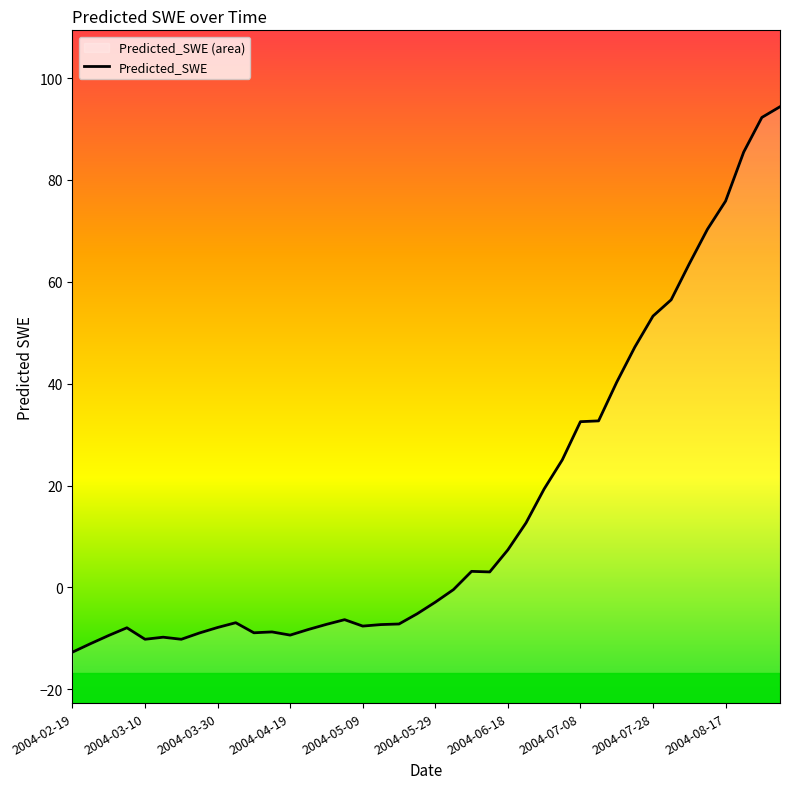

What is the approximate value at 2004-07-28?

53.3